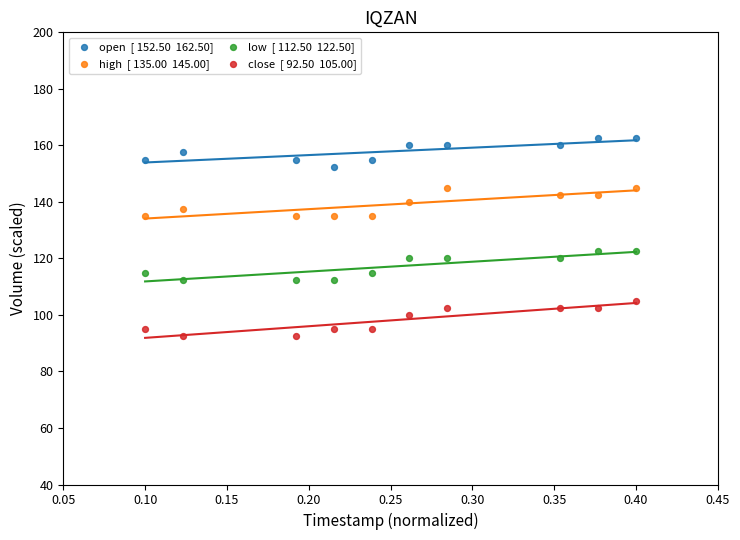

Across all data points, what is the range of X values (max minus min)?

0.3